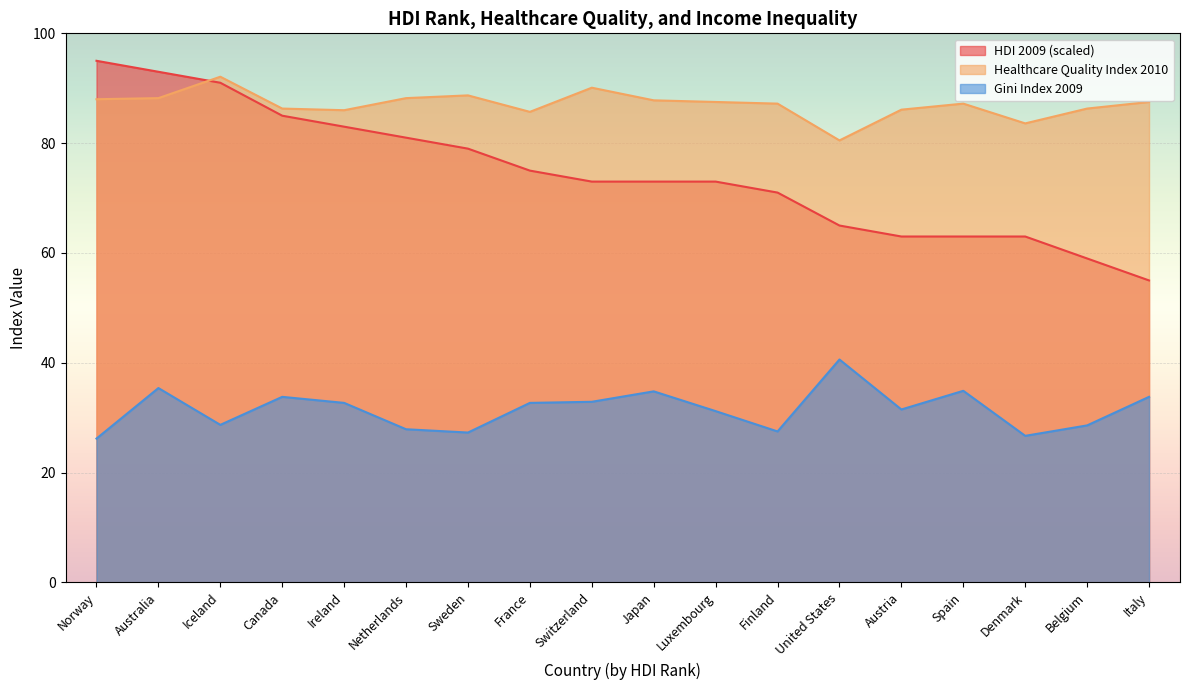

What is the difference between the maximum and minimum values in the Gini Index 2009 series?

14.4